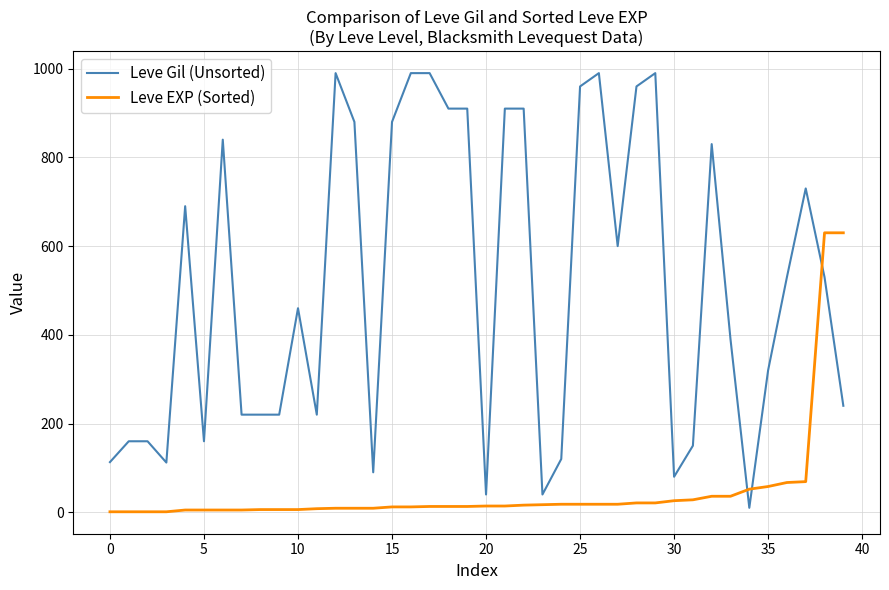

Rank the series by their average value, from highest to lowest.

Leve Gil (Unsorted), Leve EXP (Sorted)